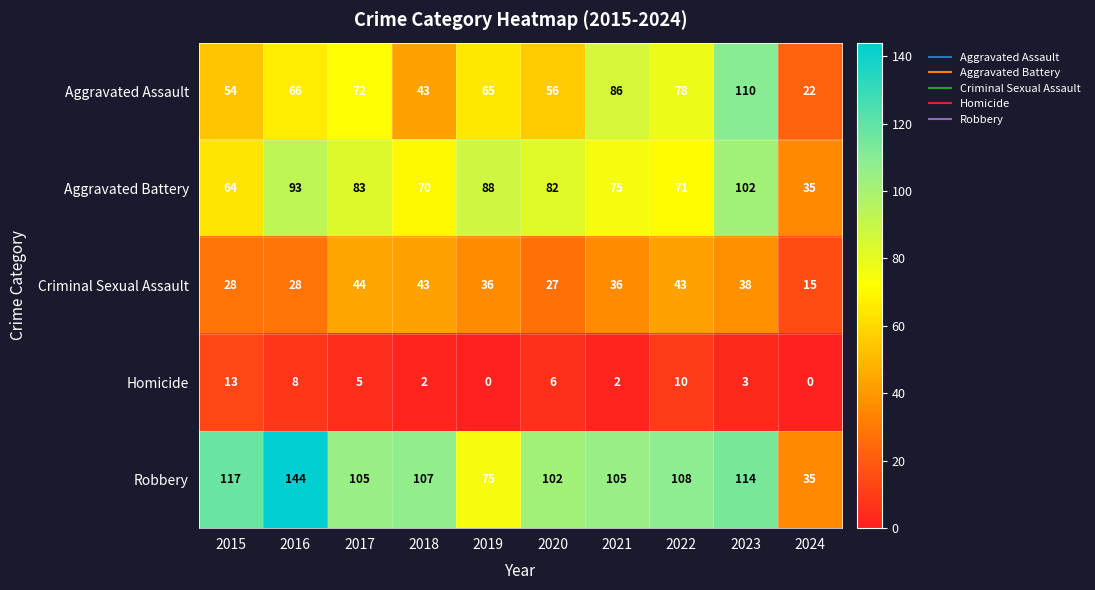

What value does the Aggravated Battery series have at 2024, to the nearest 10?

40